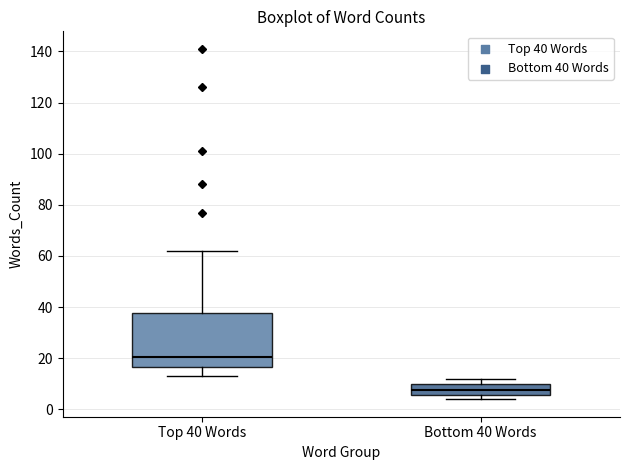

Reading left to right, transcribe this box plot: for each box, give where its median line is, the range the box spans, and where its two whiskers end, as read against the y-axis. The values are not printed on the chart, so give them approximately, as read against the axis.

Top 40 Words: median 20, box 16 to 38, whiskers 14 to 62
Bottom 40 Words: median 8, box 6 to 10, whiskers 4 to 12